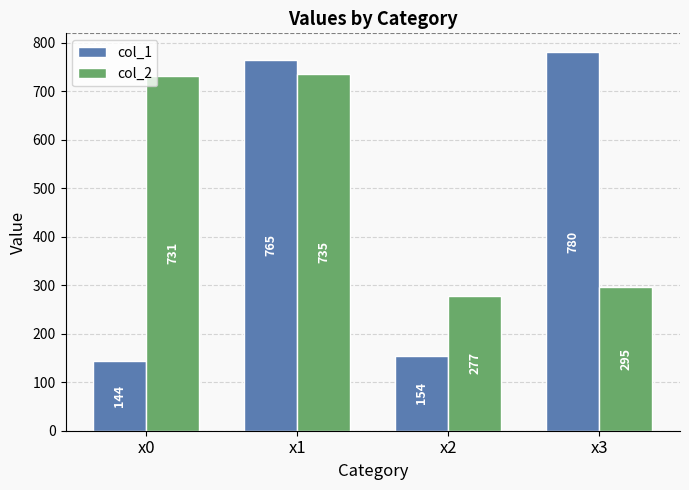

What is the greatest value displayed?

779.9